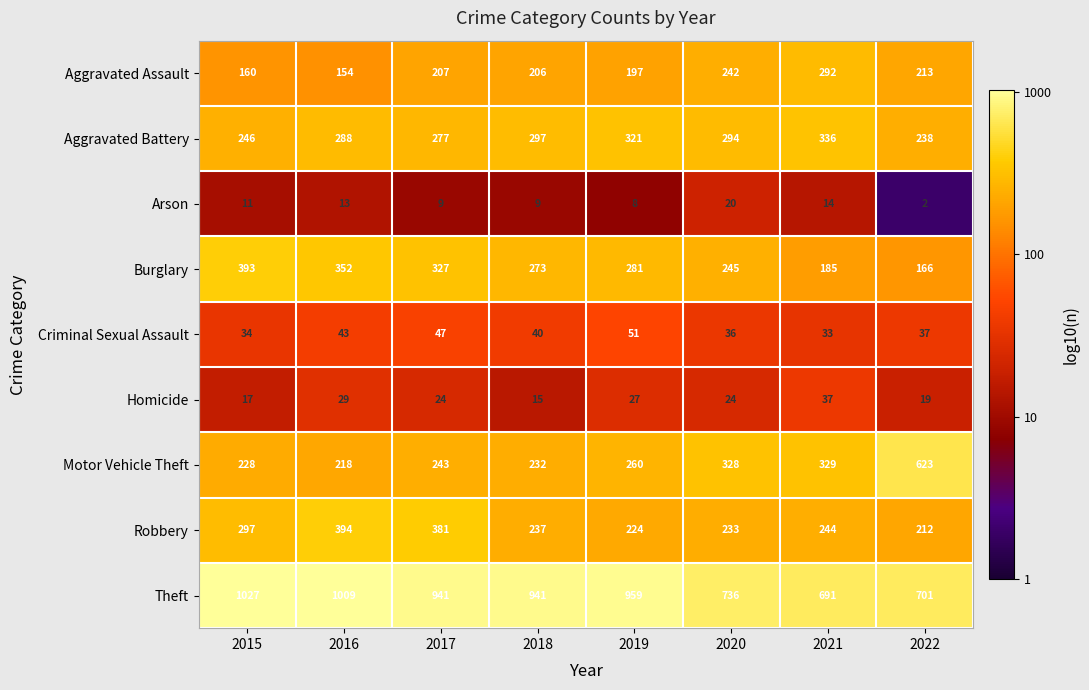

What is the difference between the highest and lowest values at 2018?

932